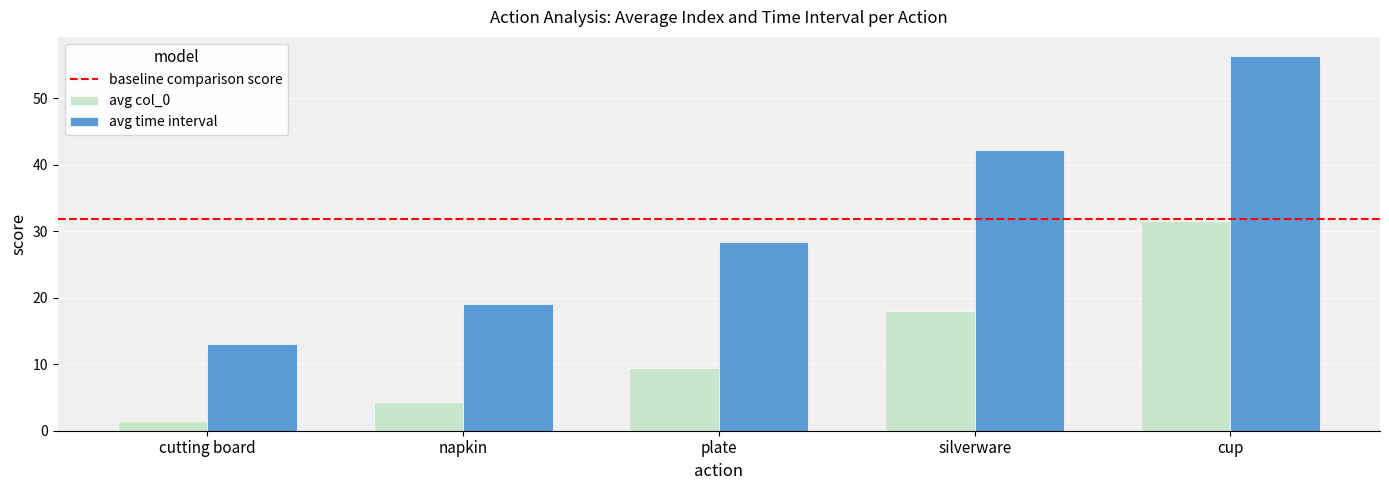

What is the label of the 2nd bar from the left?

napkin